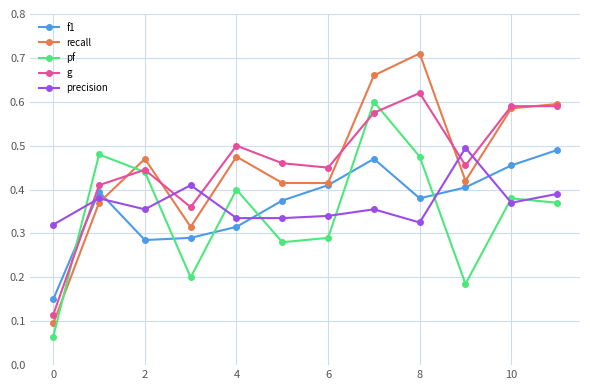

How many interior local valleys does the g series have?

3